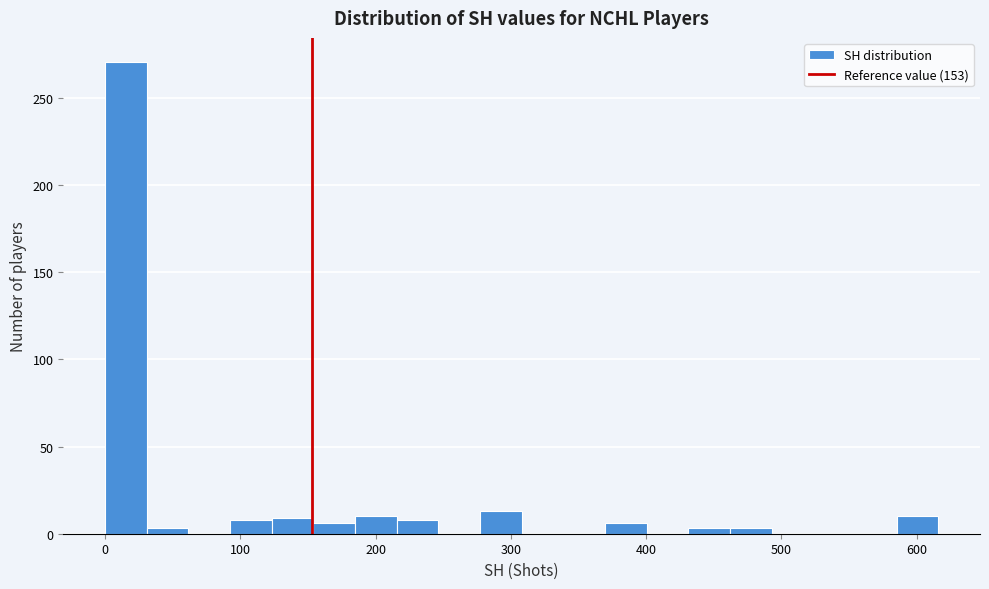

Read against the x-axis, roughly where is the centre of the tallest bar?

20